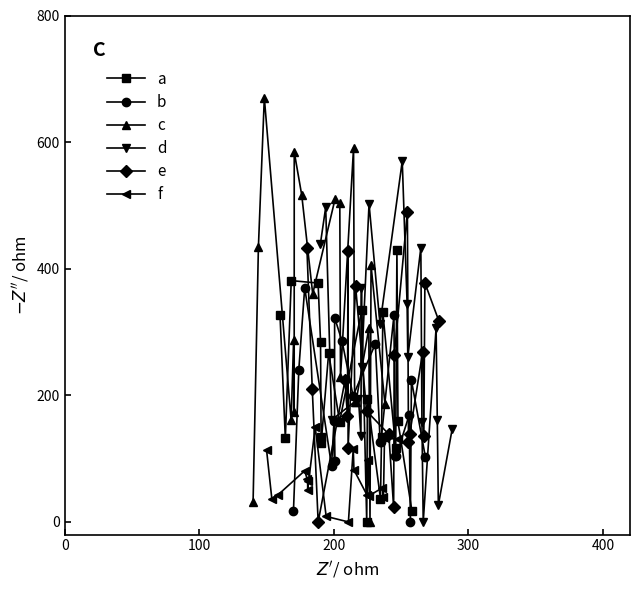

In c, how many points are lower than both neighbors (excluding endpoints)?

6